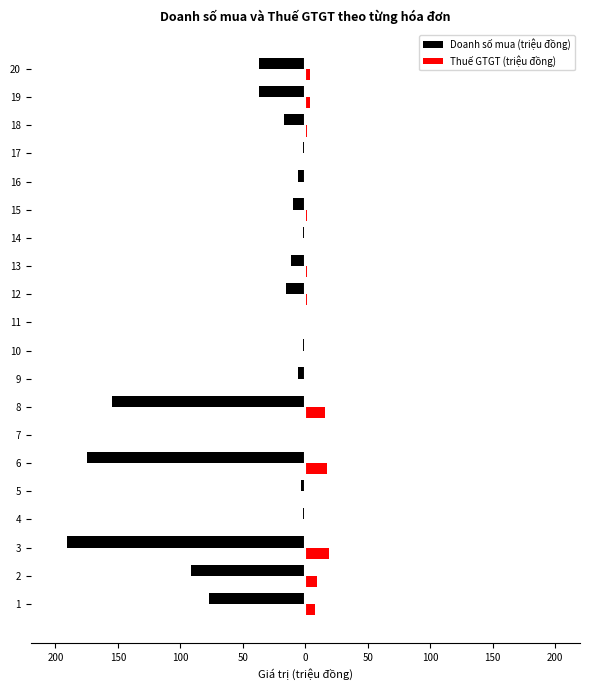

What are all the series names shown in the legend?

Doanh số mua (triệu đồng), Thuế GTGT (triệu đồng)